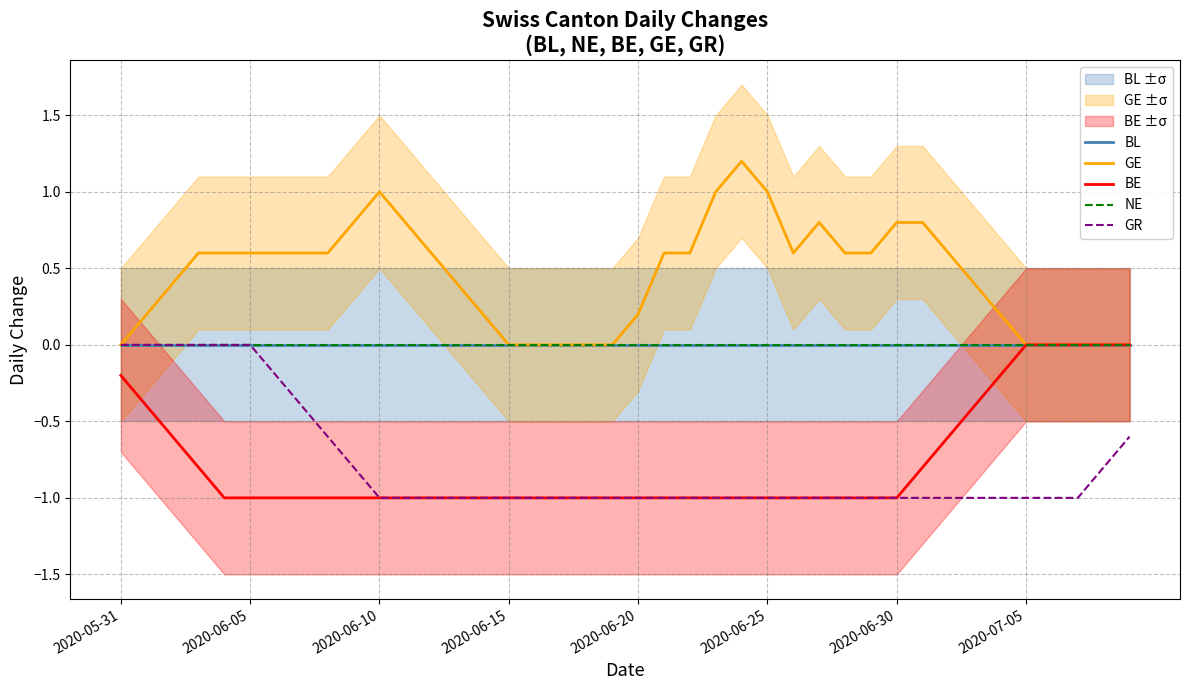

Which series has the largest total across all categories?

GE